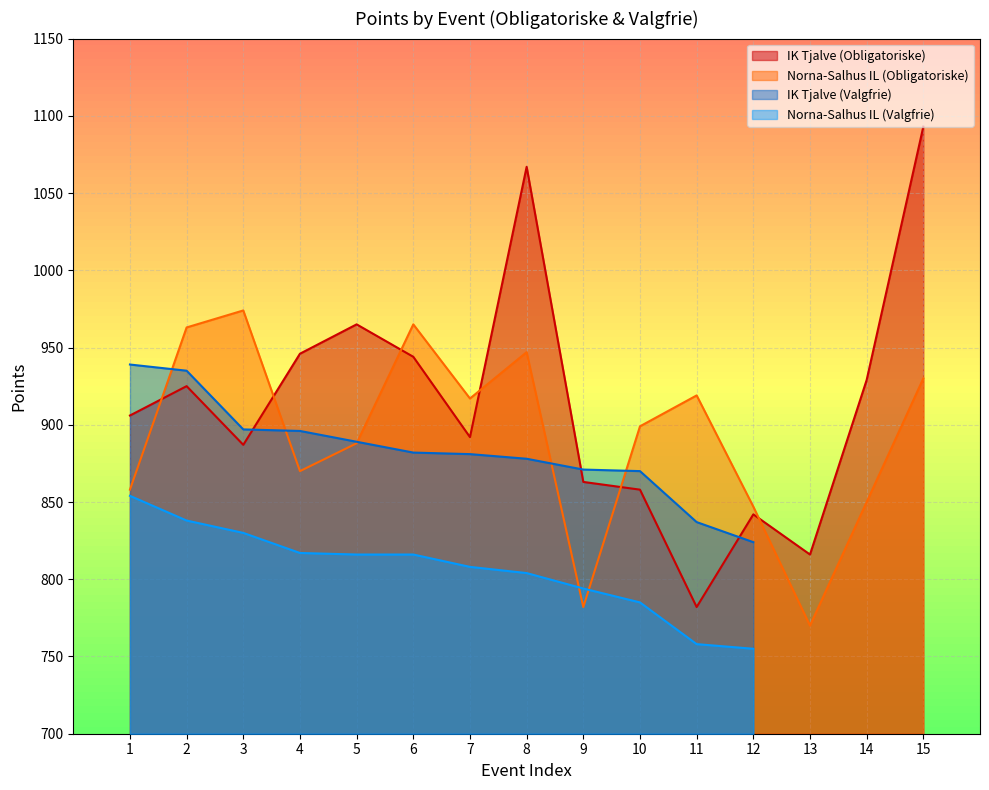

Rank the categories by Norna-Salhus IL (Obligatoriske) value from highest to lowest.

3, 6, 2, 8, 15, 11, 7, 10, 5, 4, 1, 14, 12, 9, 13